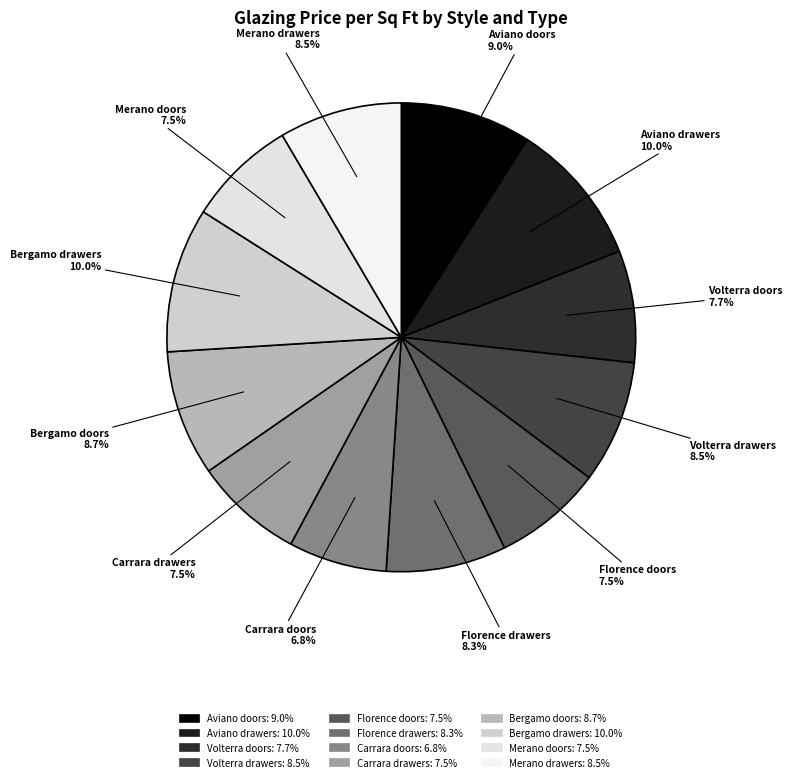

To the nearest percent, what is the average slice percentage?

8%